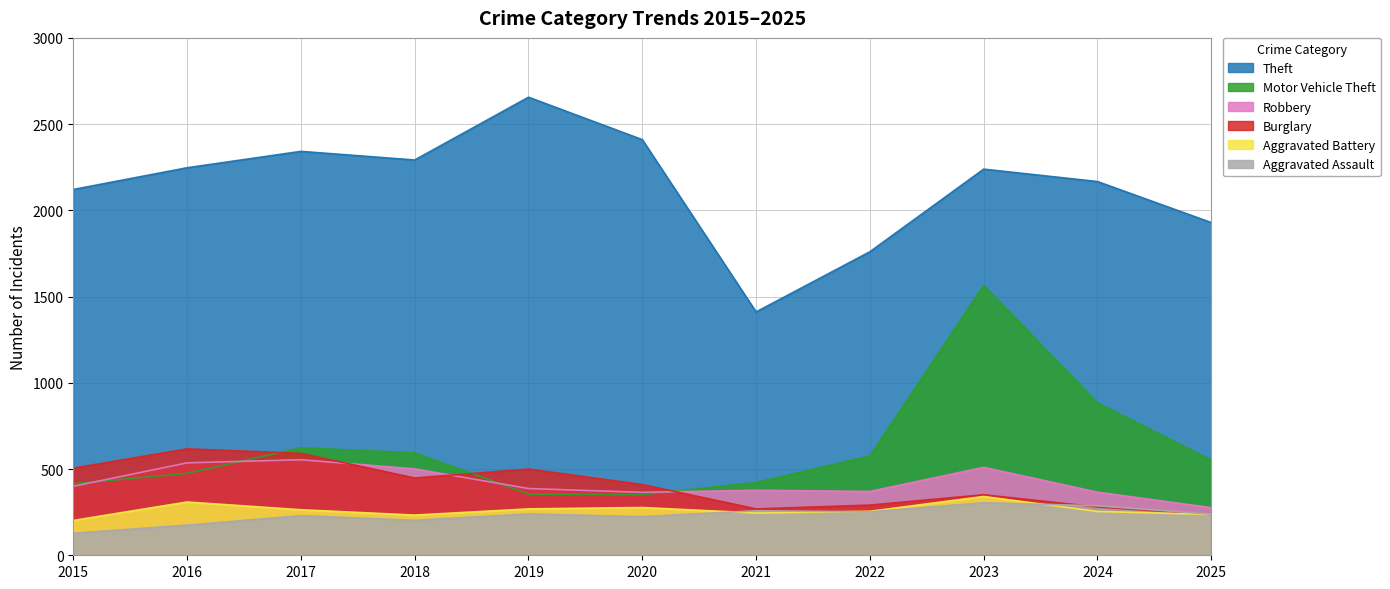

True or false: Theft and Burglary cross at least once.

False